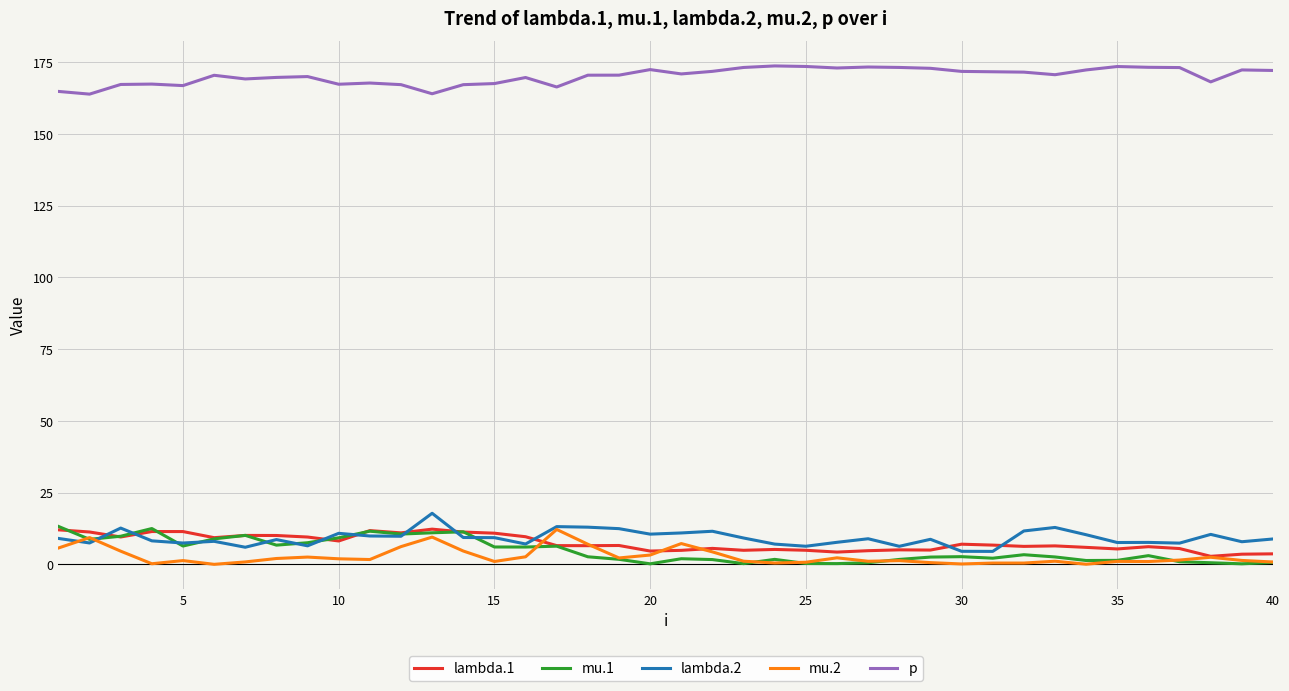

Count the number of data series in this chart.

5